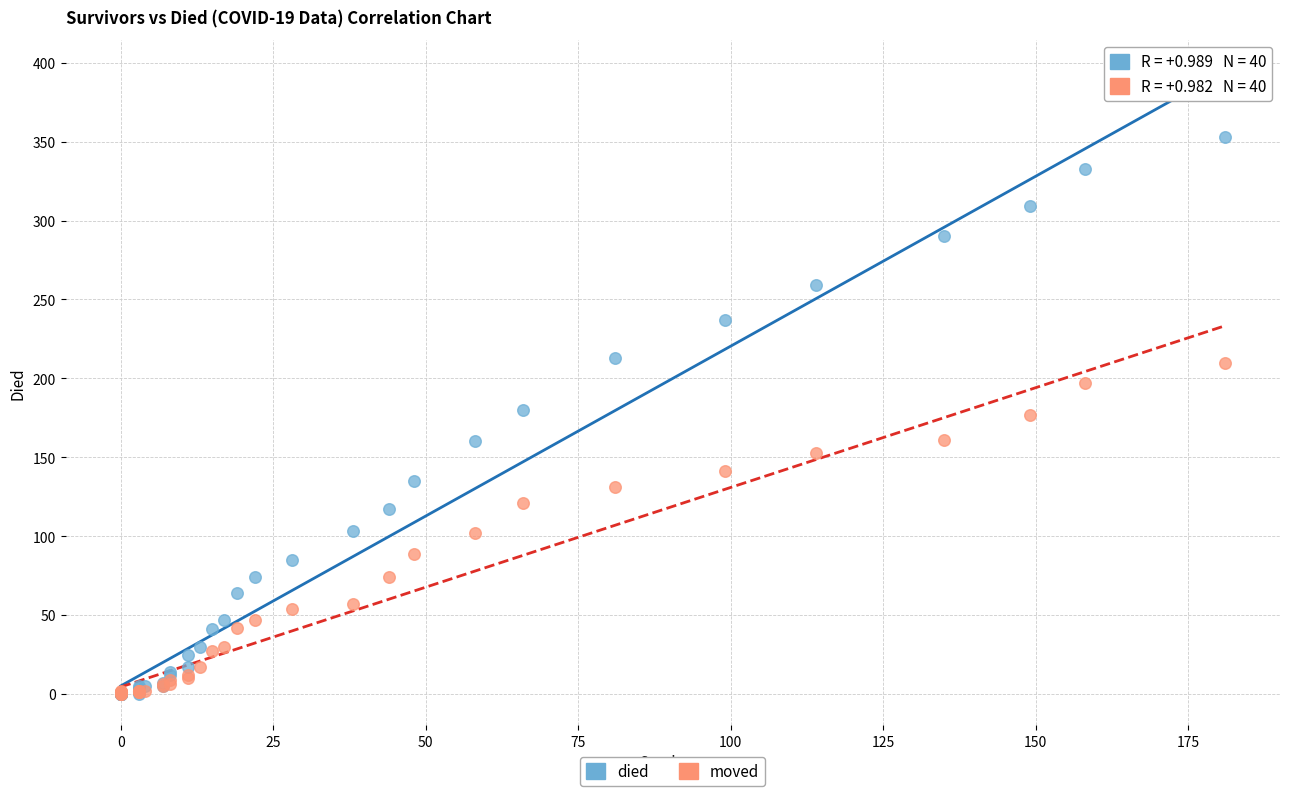

What are all the series names shown in the legend?

died, moved